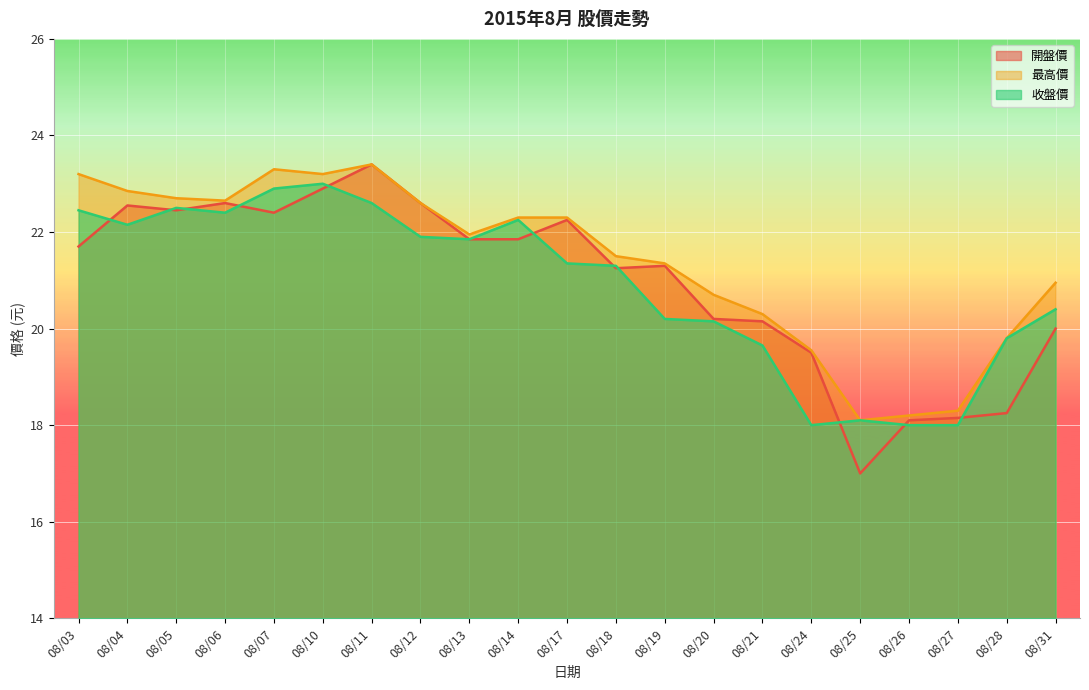

True or false: 開盤價 and 最高價 cross at least once.

False